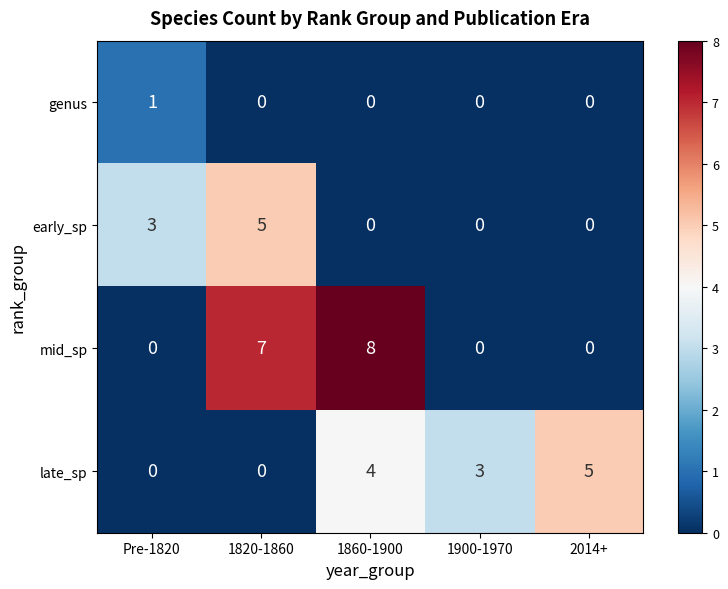

At which category does the chart reach its peak across all series?

1860-1900